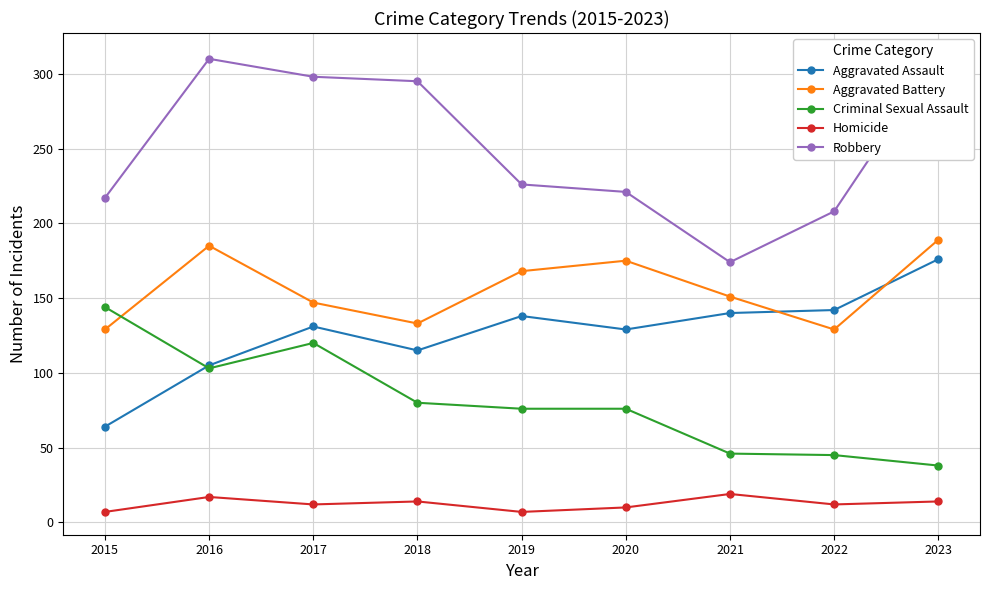

How many interior local peaks does the Homicide series have?

3